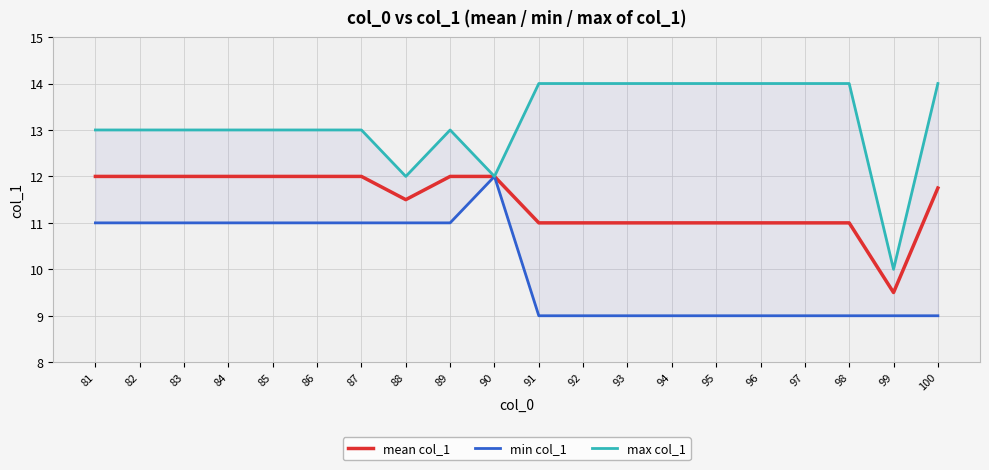

True or false: mean col_1 has more than 1 points higher than both neighbors.

False